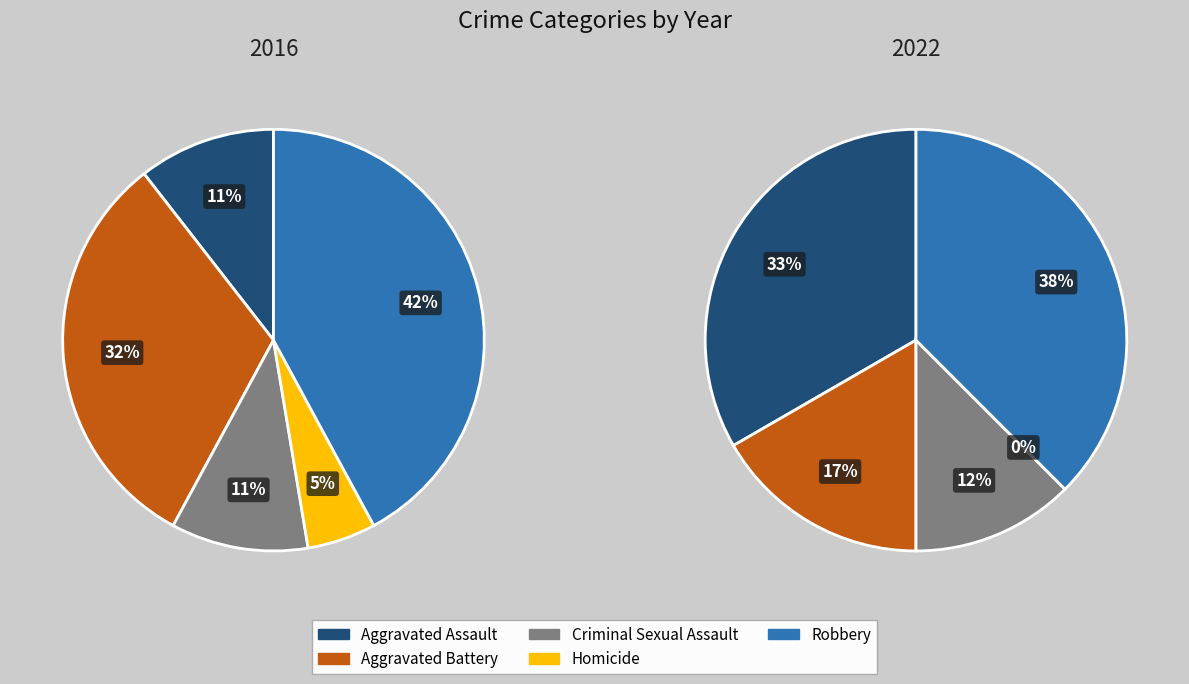

How many slices are in this pie chart?

5